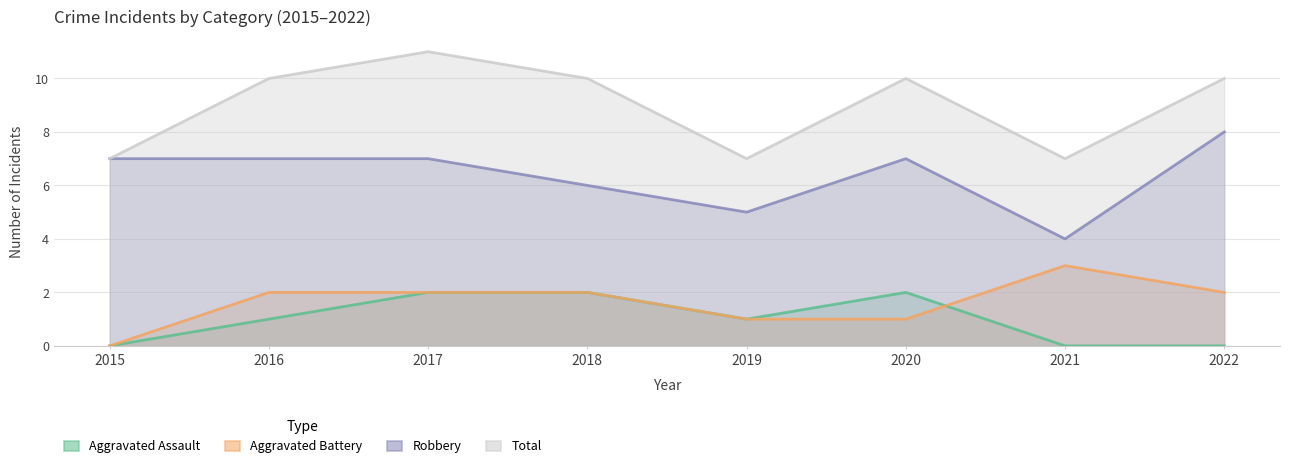

True or false: Total has more than 0 interior local peaks.

True